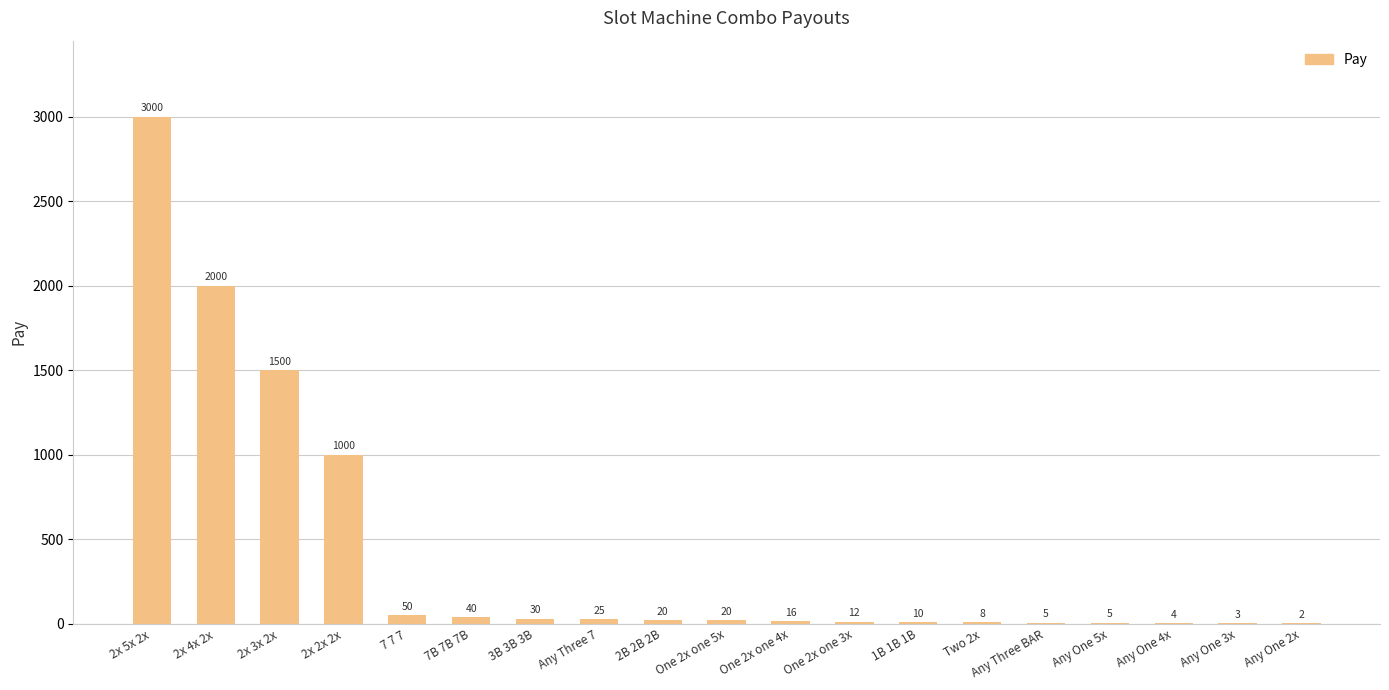

What is the difference between the values at Any One 3x and Any One 2x?

1